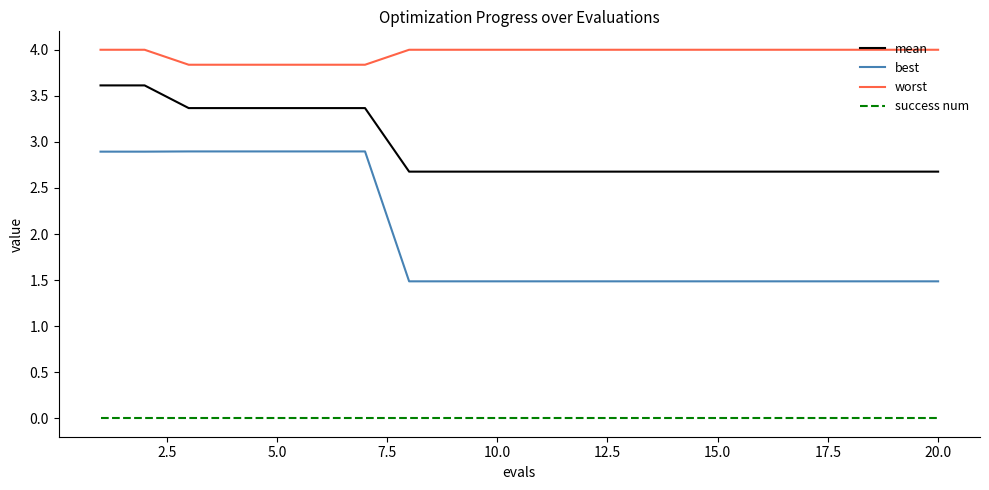

Which series has the widest spread of values?

best